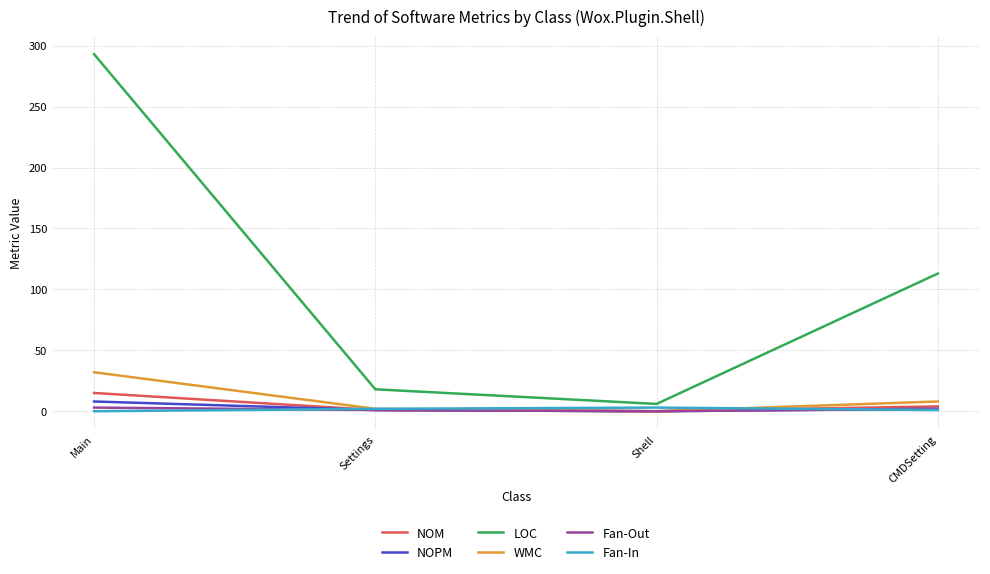

The LOC series shows 197 at CMDSetting. True or false?

False